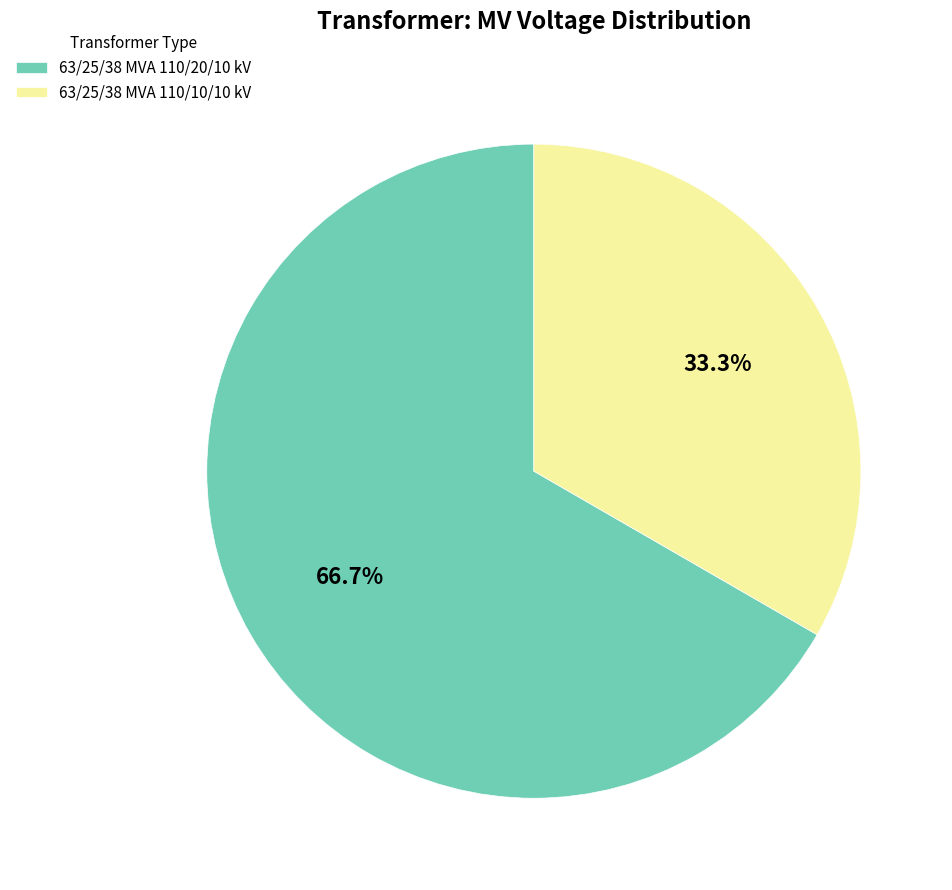

How many segments does this pie chart have?

2